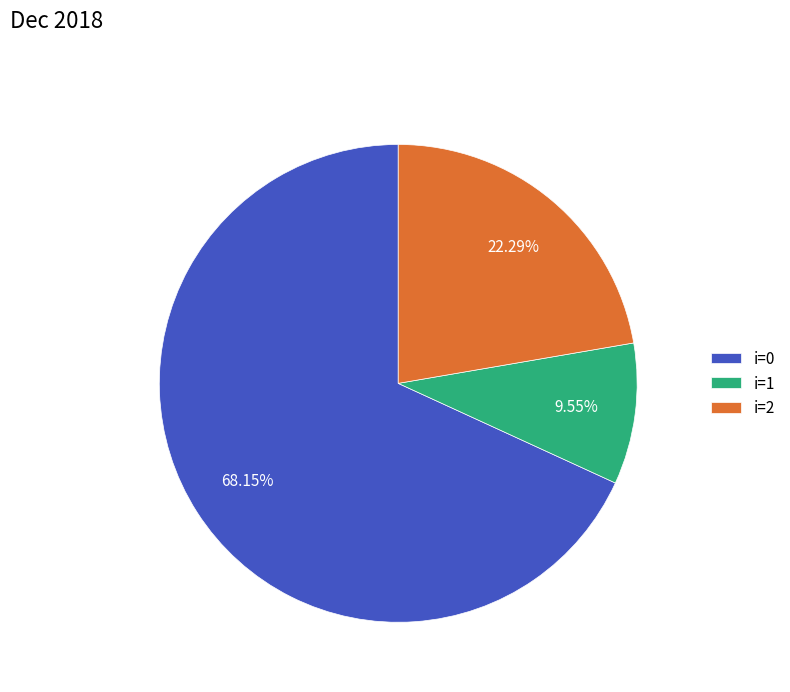

To the nearest percent, what is the difference between the largest and smallest slice percentages?

59%